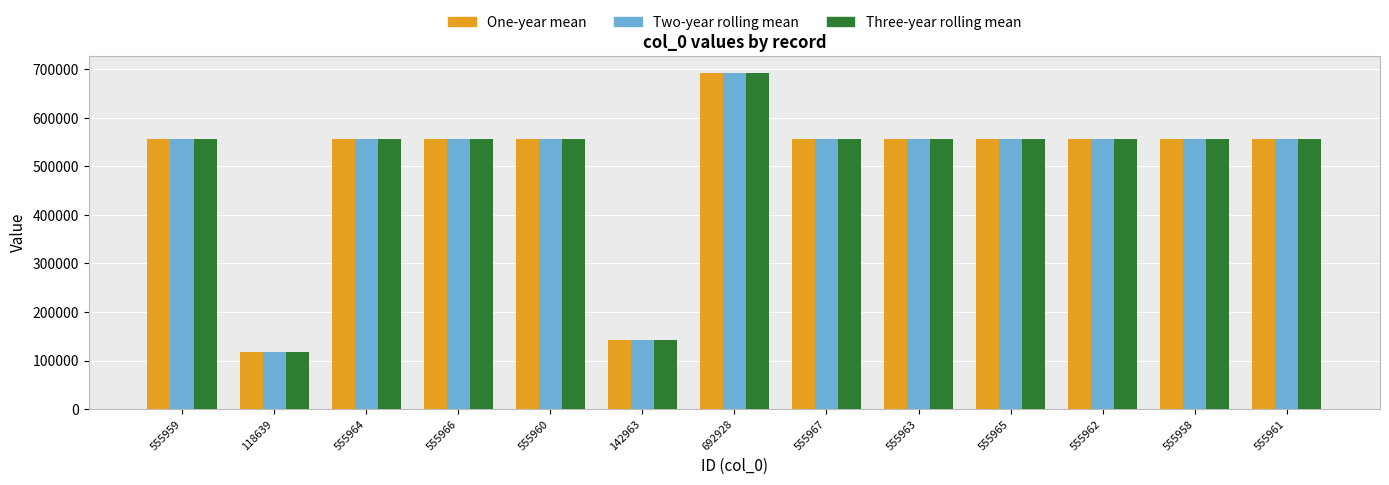

What value does the Three-year rolling mean series have at 555966, to the nearest 100?

556000